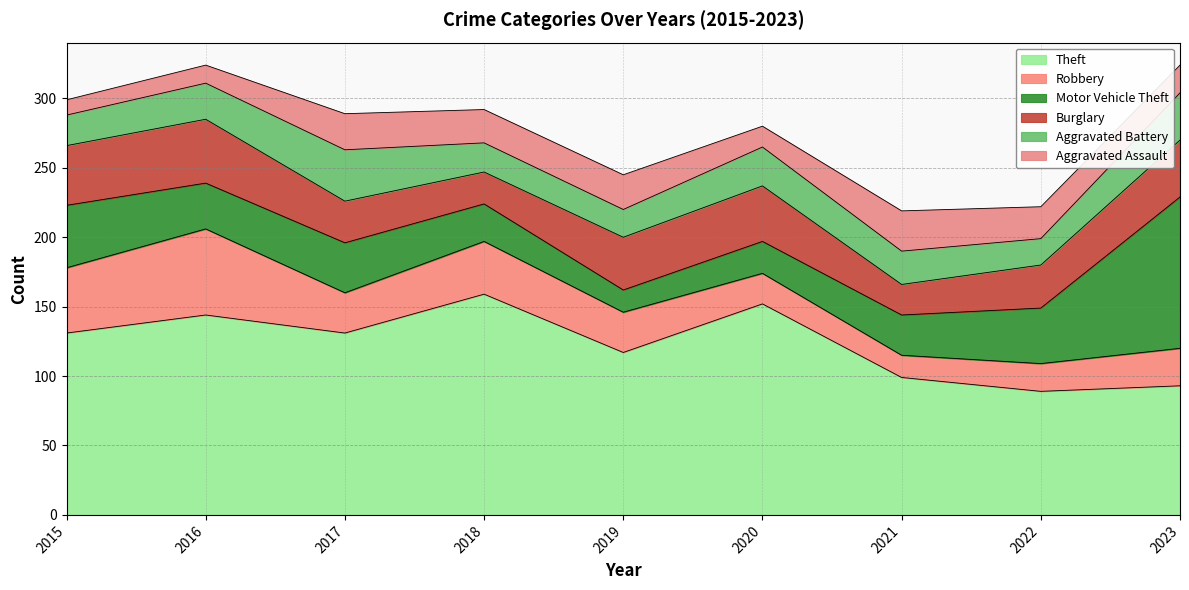

Reading right to left, transcribe all the data shown in this chart.

Theft: 93	89	99	152	117	159	131	144	131
Robbery: 27	20	16	22	29	38	29	62	47
Motor Vehicle Theft: 109	40	29	23	16	27	36	33	45
Burglary: 41	31	22	40	38	23	30	46	43
Aggravated Battery: 34	19	24	28	20	21	37	26	22
Aggravated Assault: 20	23	29	15	25	24	26	13	11